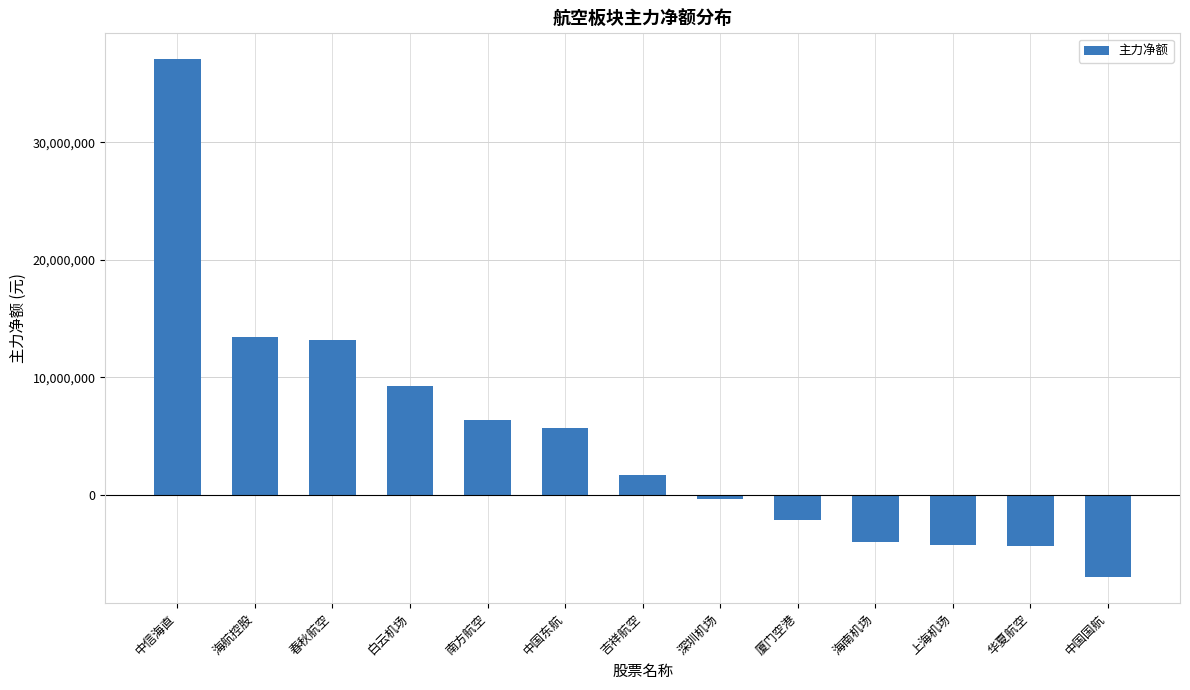

What is the difference between the second highest and minimum values?

20432500